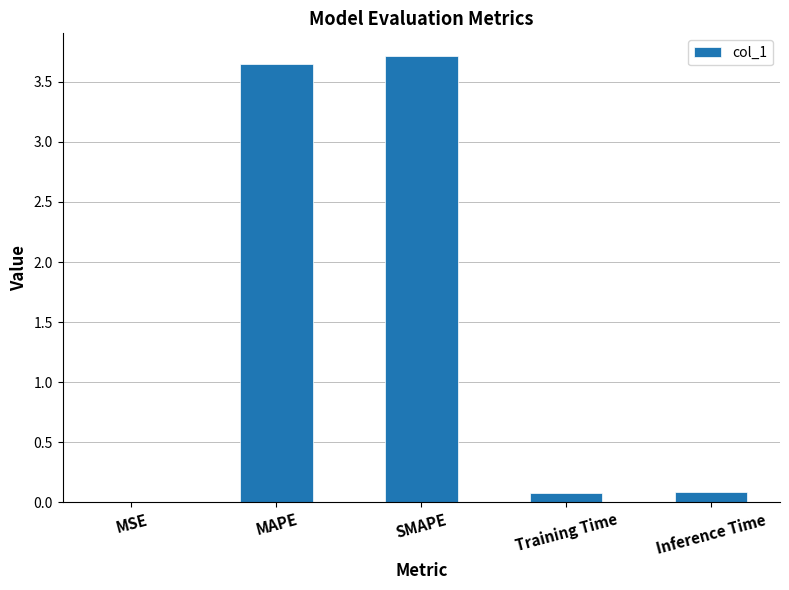

Is it true that the value at MAPE is 6.3?

False